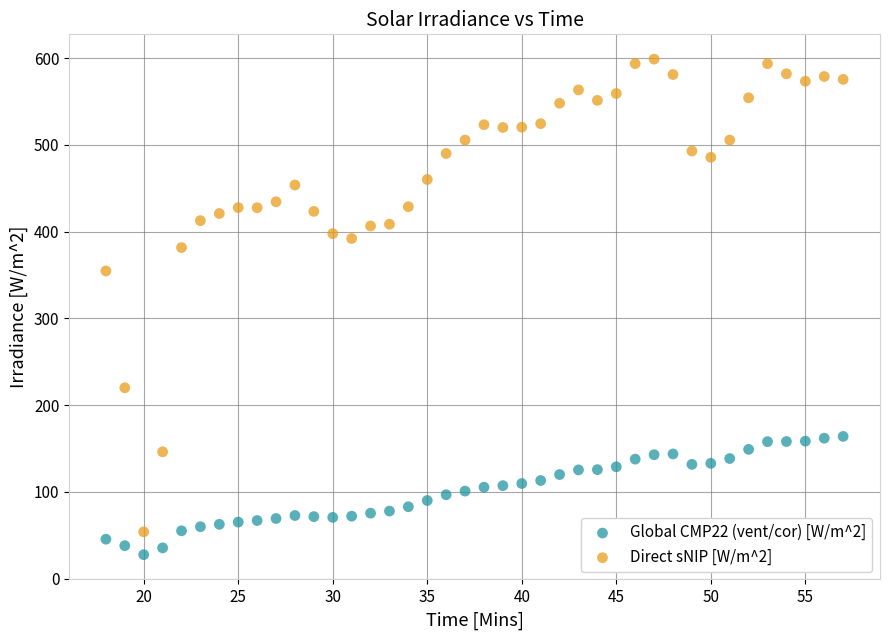

Which series contains the lowest Y value?

Global CMP22 (vent/cor) [W/m^2]